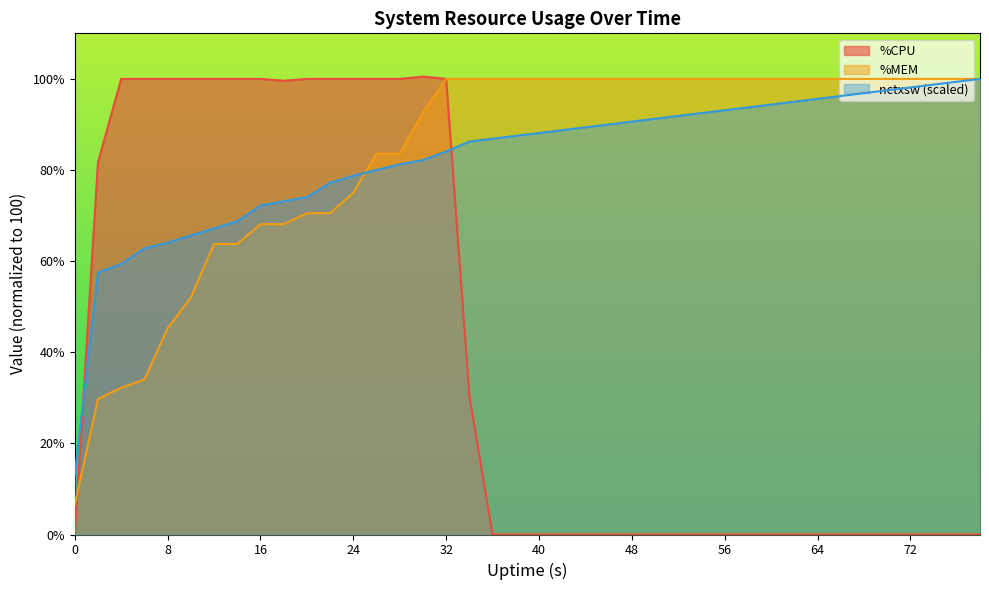

At which label does nctxsw reach its peak?

78